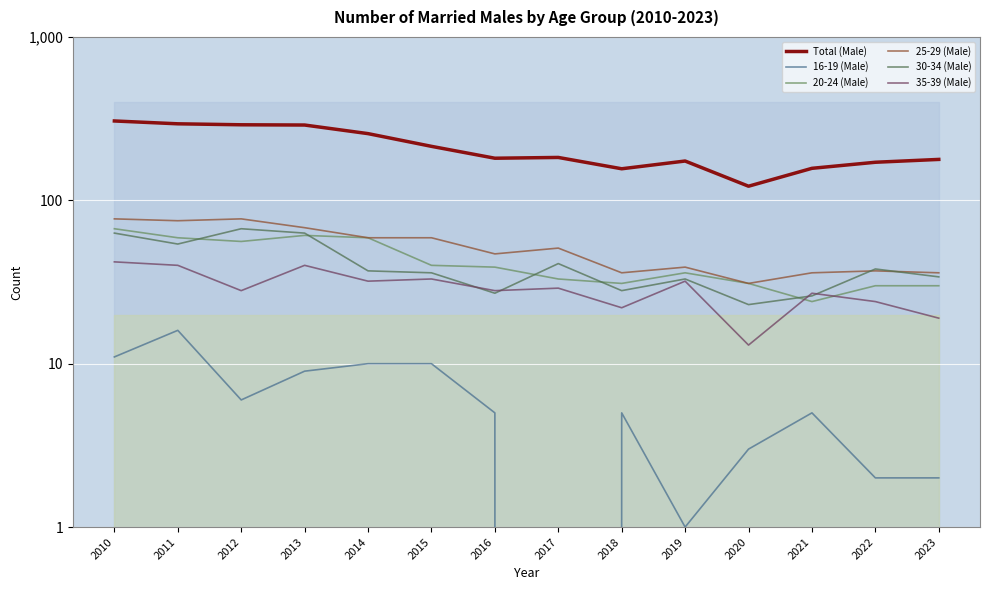

The 20-24 (Male) series shows 59 at 2011. True or false?

True